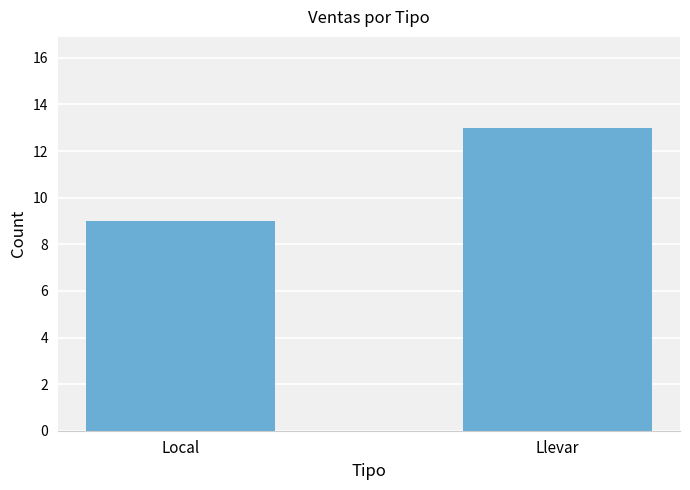

Reading left to right, list all the values displayed in this chart.

9	13